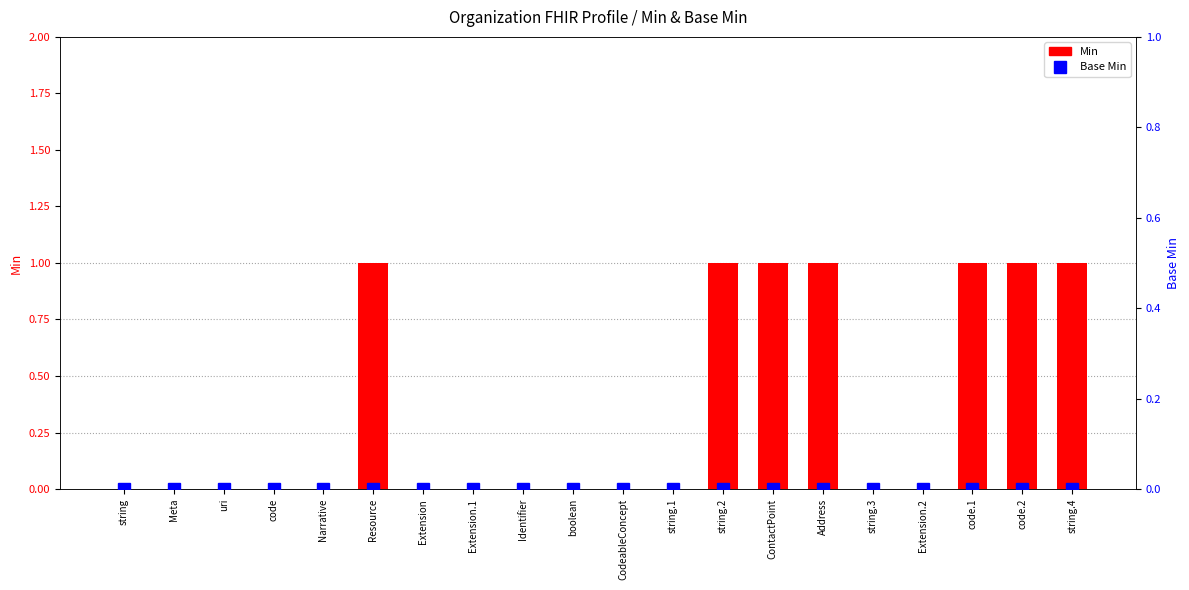

Count the Min values in the range 0 to 1.

20